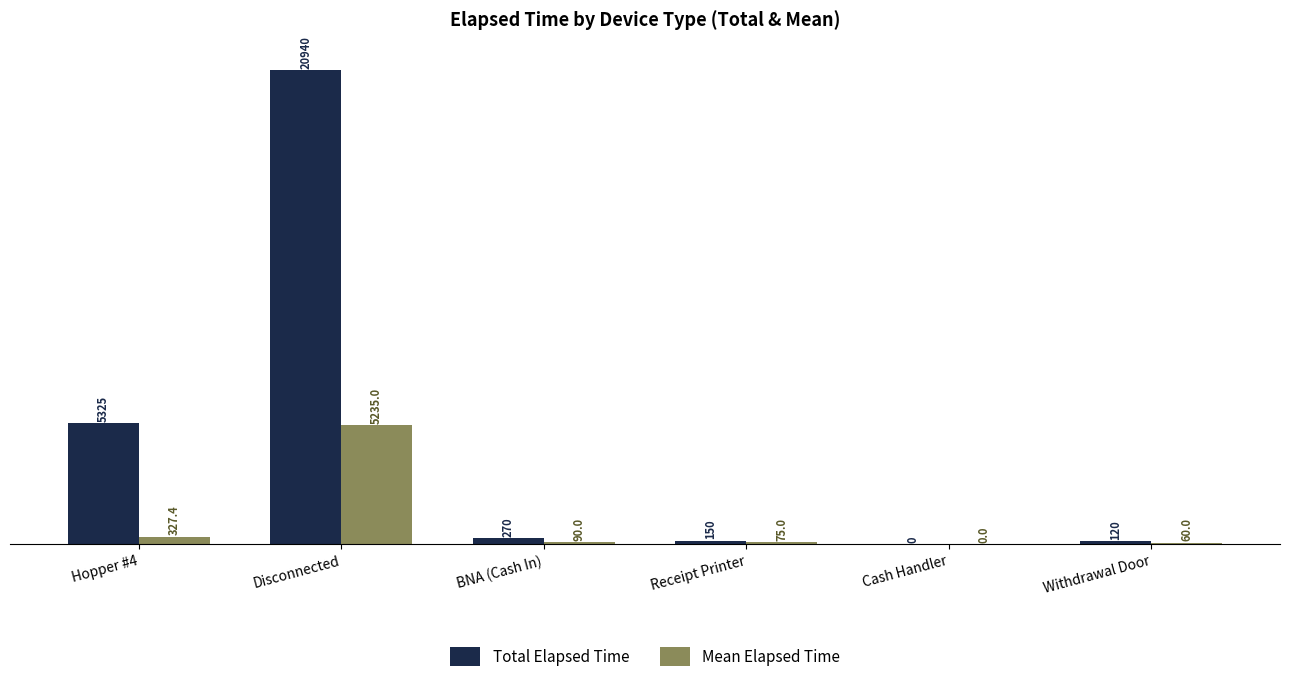

Reading left to right, what are all the values shown in this chart?

Total Elapsed Time: Hopper #4=5325.0	Disconnected=20940.0	BNA (Cash In)=270.0	Receipt Printer=150.0	Cash Handler=0.0	Withdrawal Door=120.0
Mean Elapsed Time: Hopper #4=327.4	Disconnected=5235.0	BNA (Cash In)=90.0	Receipt Printer=75.0	Cash Handler=0.0	Withdrawal Door=60.0